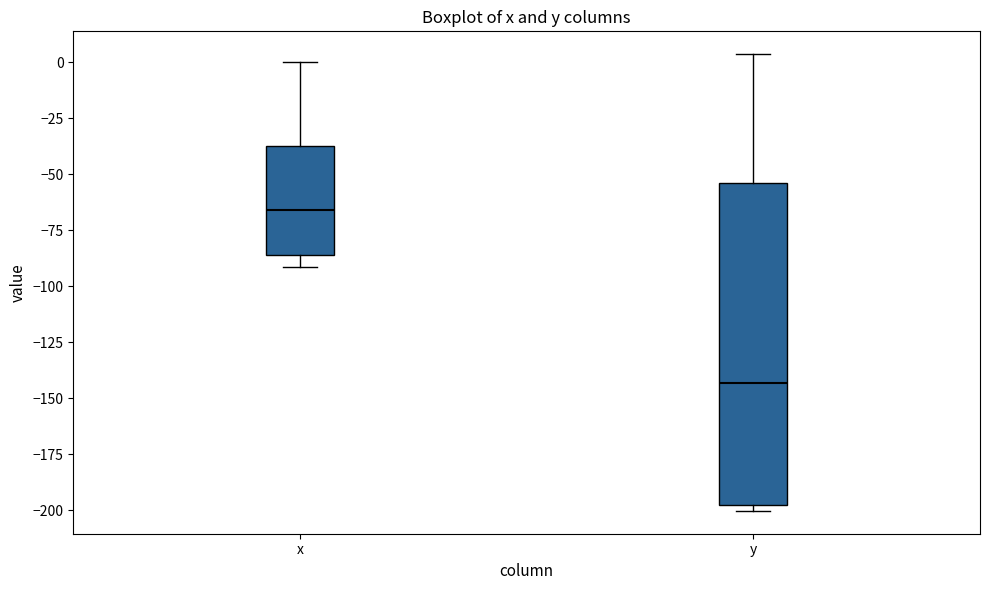

Reading left to right, transcribe this box plot: for each box, give where its median line is, the range the box spans, and where its two whiskers end, as read against the y-axis. The values are not printed on the chart, so give them approximately, as read against the axis.

x: median -65, box -85 to -35, whiskers -90 to 0
y: median -145, box -200 to -55, whiskers -200 (just below the box's lower edge) to 5